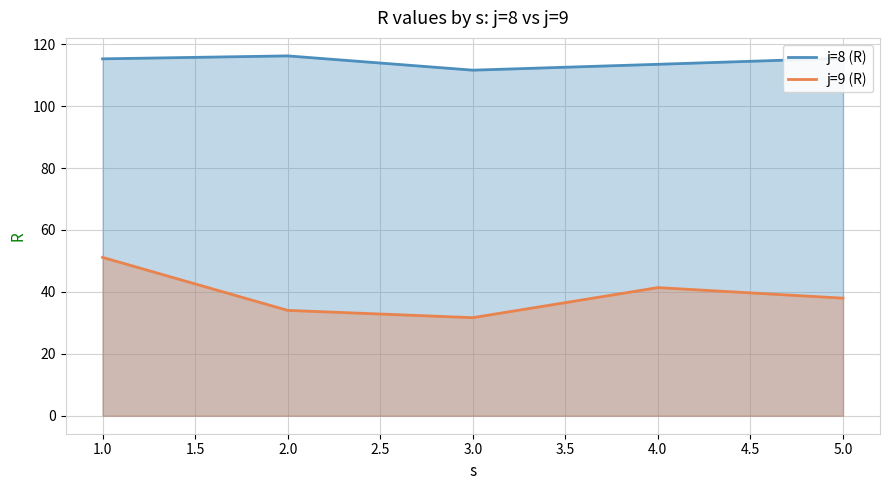

What is the spread (max minus min) of values at 4?

72.1